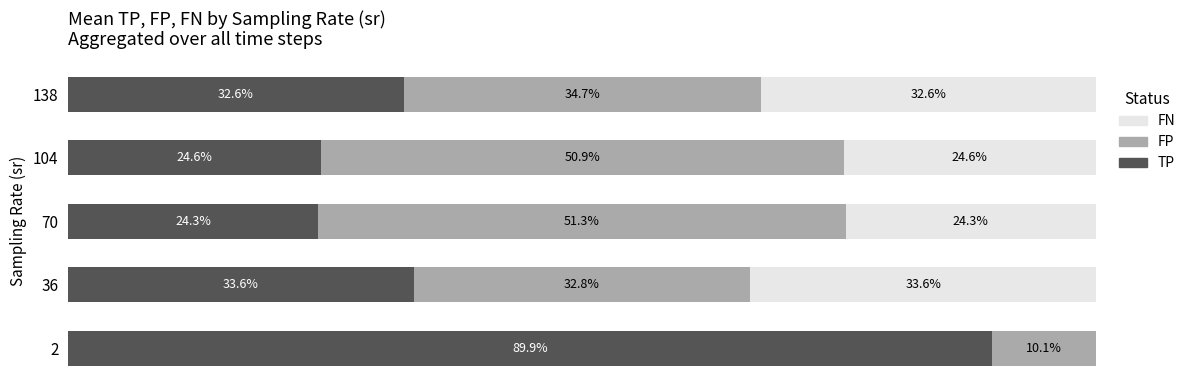

What are all the series names shown in the legend?

FN, FP, TP